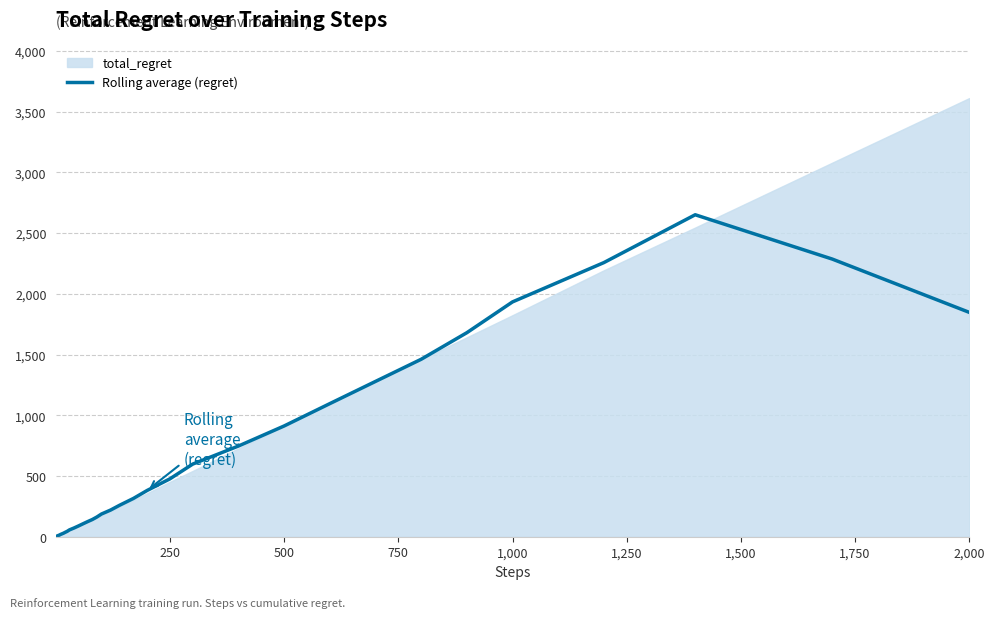

What is the value of the 13th point from the left?

29.2